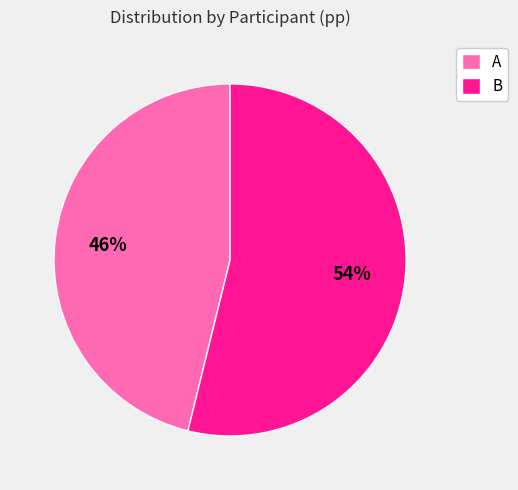

How many segments does this pie chart have?

2